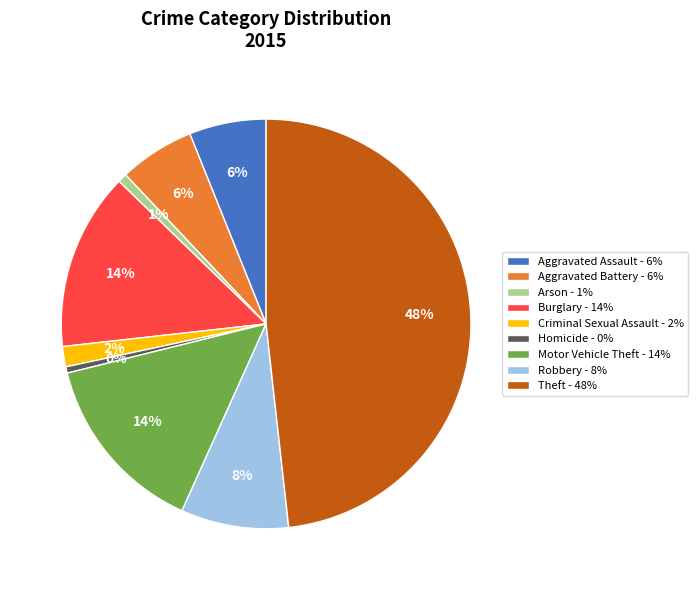

Is the sum of Theft - 48% and Robbery - 8% greater than half?

Yes